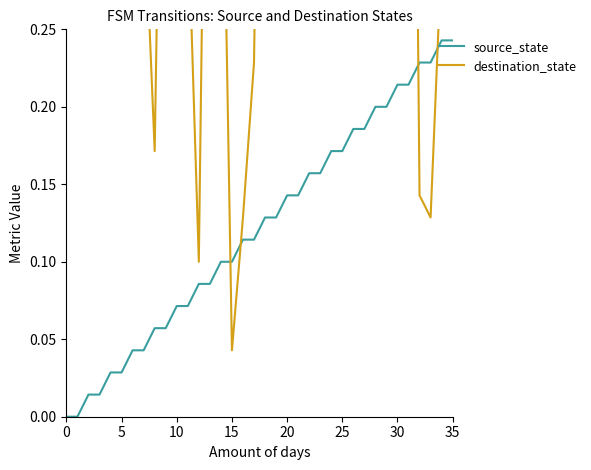

What is the total value across all series at 32?

0.4